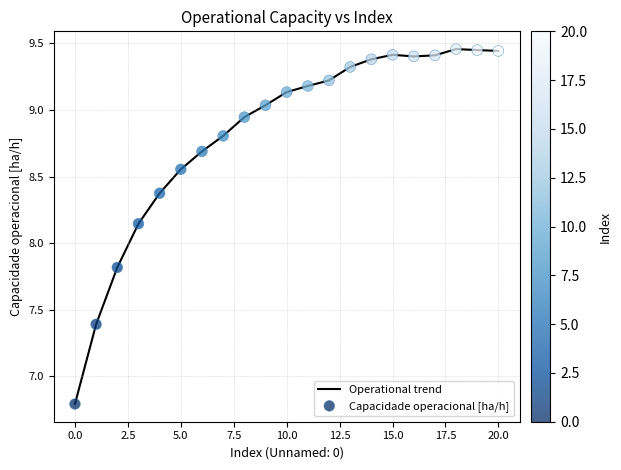

What is the difference between the maximum and minimum values?

2.7